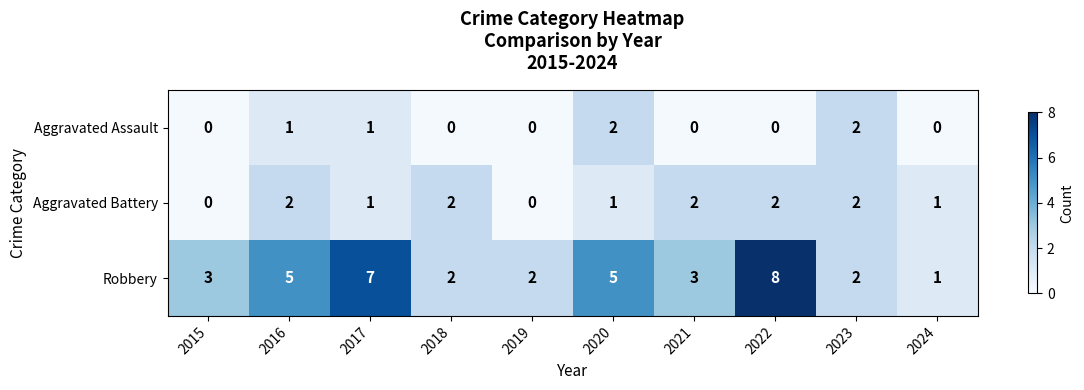

What is the total value across all series at 2017?

9